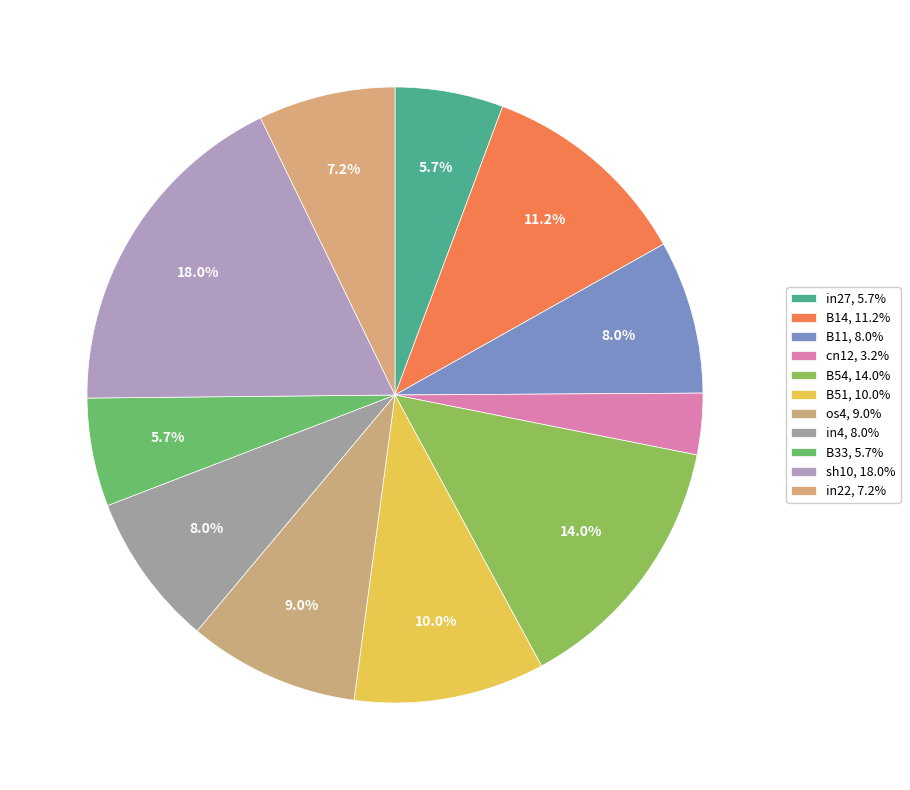

To the nearest percent, what percentage of the pie is sh10?

18%